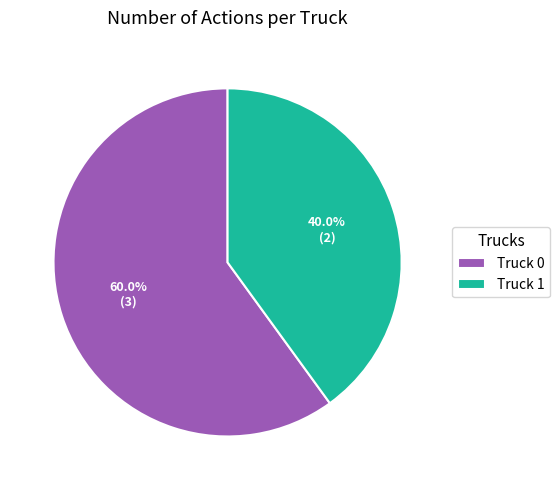

What percentage is NOT represented by Truck 0?

40.0%